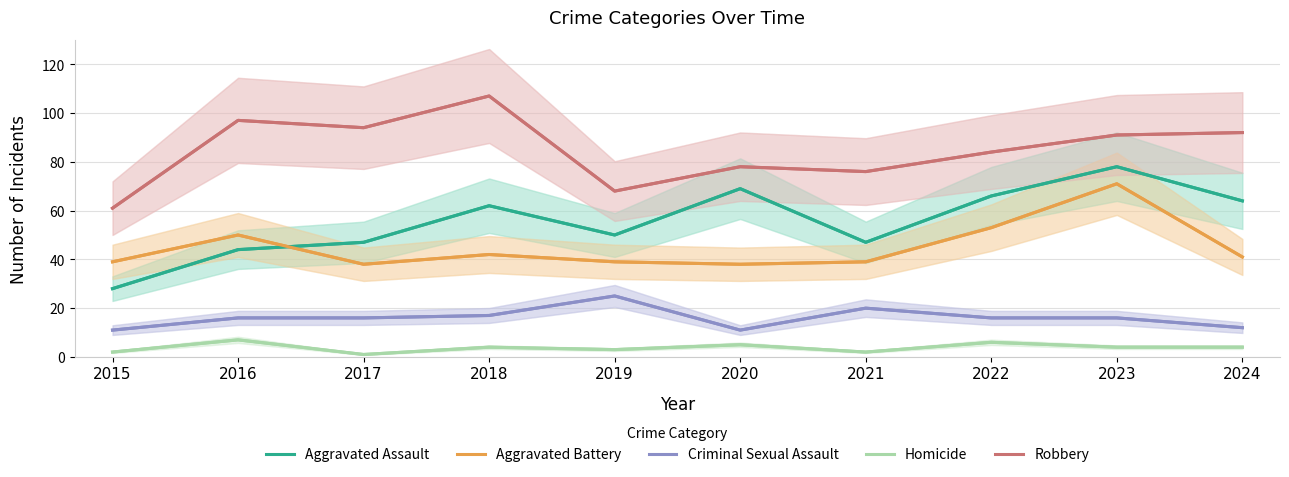

Reading left to right, transcribe all the data shown in this chart.

Aggravated Assault: 2015=28	2016=44	2017=47	2018=62	2019=50	2020=69	2021=47	2022=66	2023=78	2024=64
Aggravated Battery: 2015=39	2016=50	2017=38	2018=42	2019=39	2020=38	2021=39	2022=53	2023=71	2024=41
Criminal Sexual Assault: 2015=11	2016=16	2017=16	2018=17	2019=25	2020=11	2021=20	2022=16	2023=16	2024=12
Homicide: 2015=2	2016=7	2017=1	2018=4	2019=3	2020=5	2021=2	2022=6	2023=4	2024=4
Robbery: 2015=61	2016=97	2017=94	2018=107	2019=68	2020=78	2021=76	2022=84	2023=91	2024=92